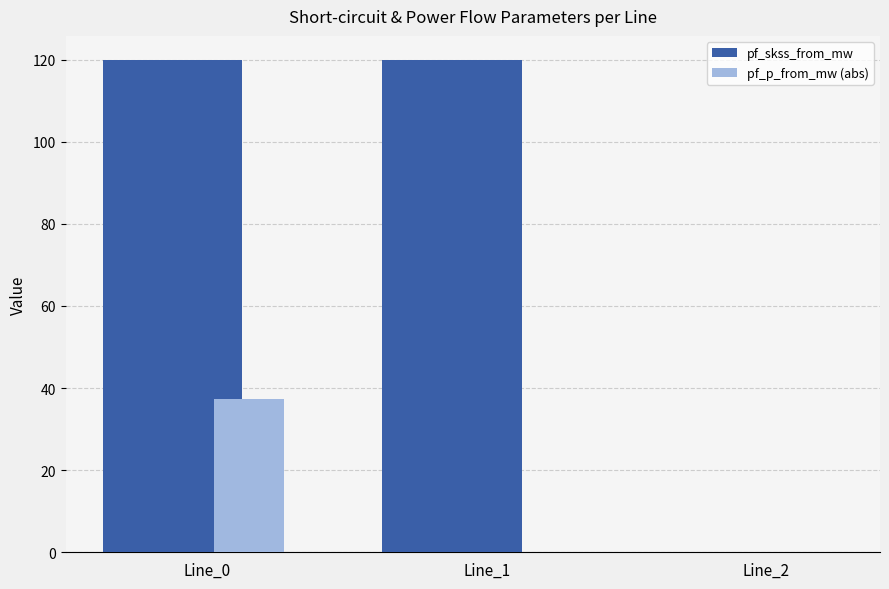

Which series has the largest total across all categories?

pf_skss_from_mw